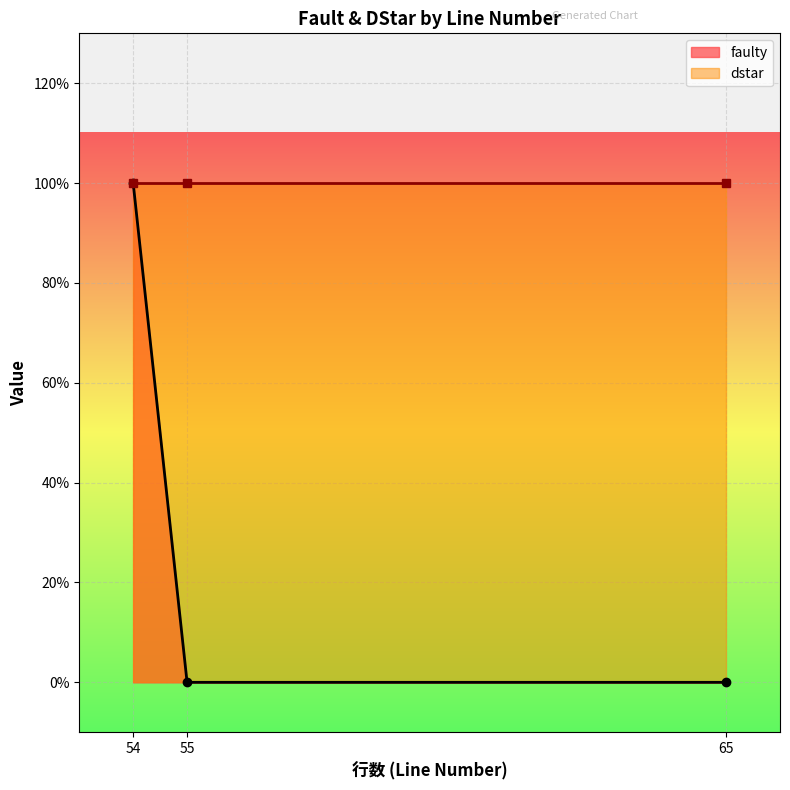

What is the difference between the maximum and minimum values?

1